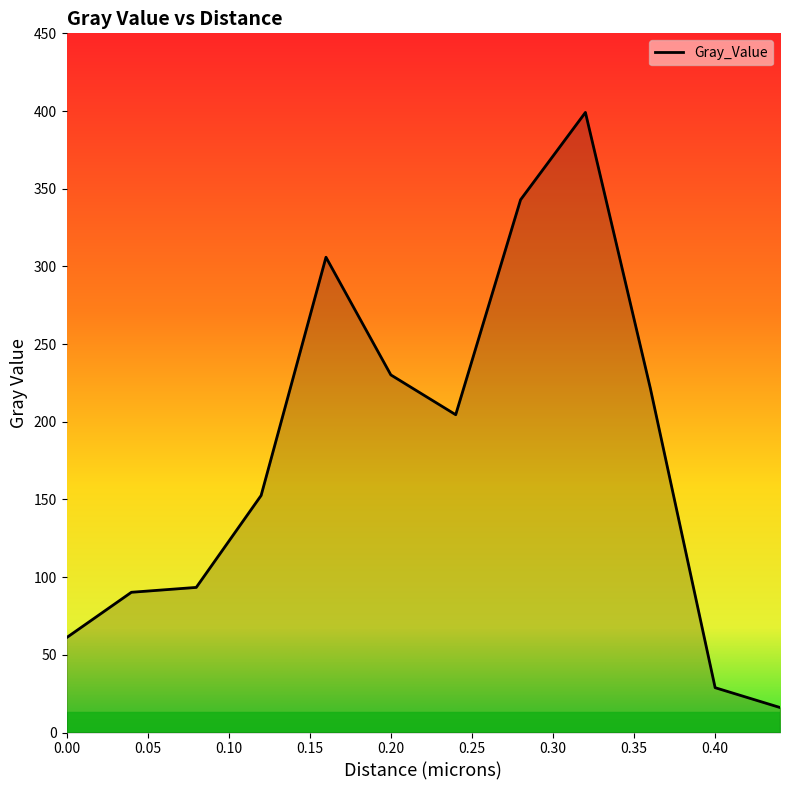

Does the chart have visible grid lines?

No